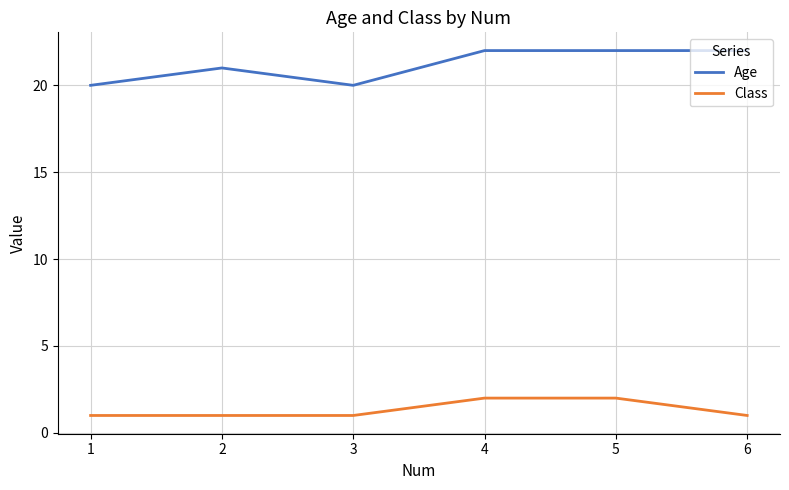

Which series has the largest total across all categories?

Age